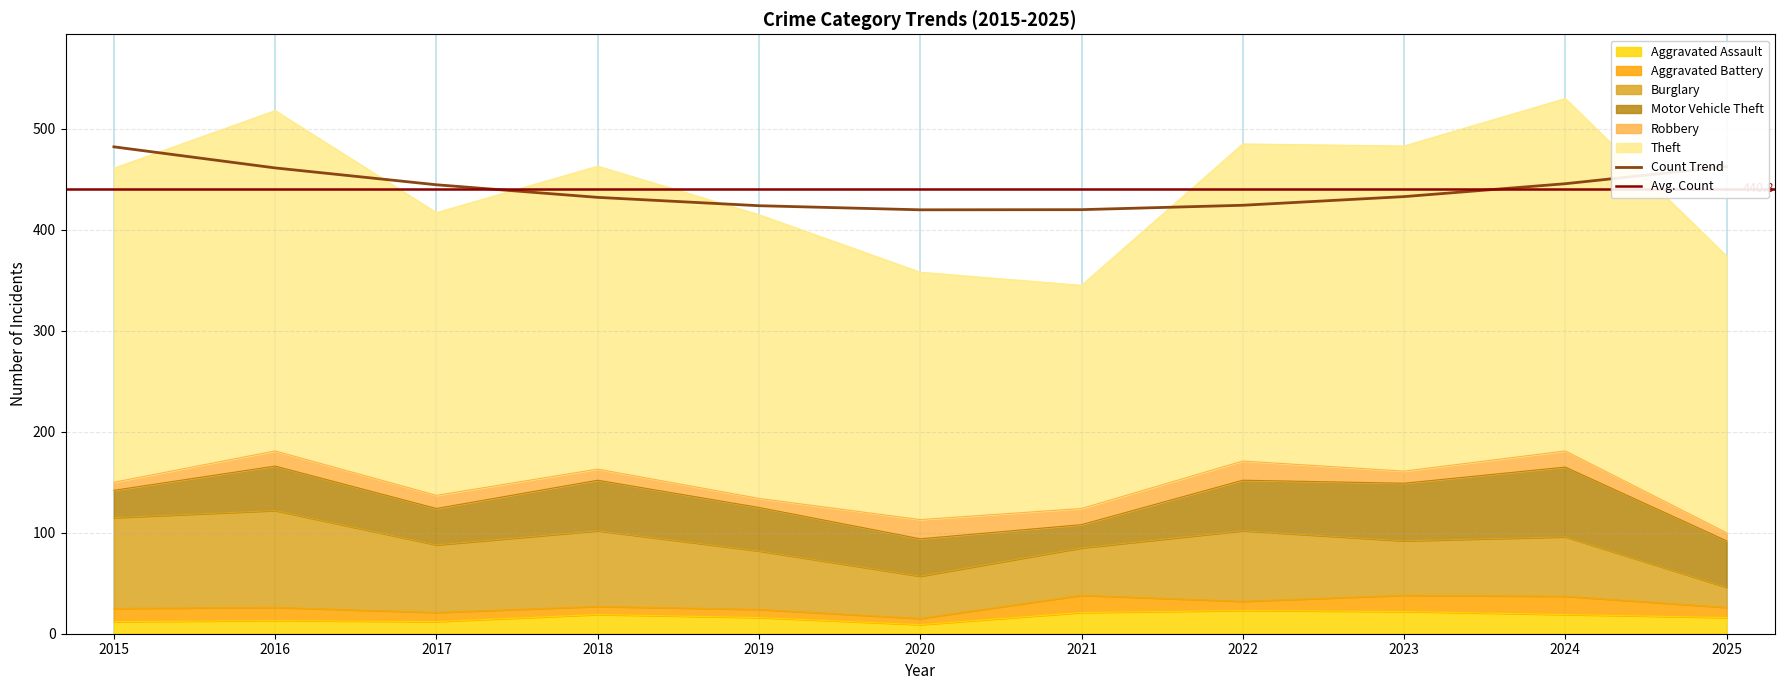

What is the total value across all series at 2019?

415